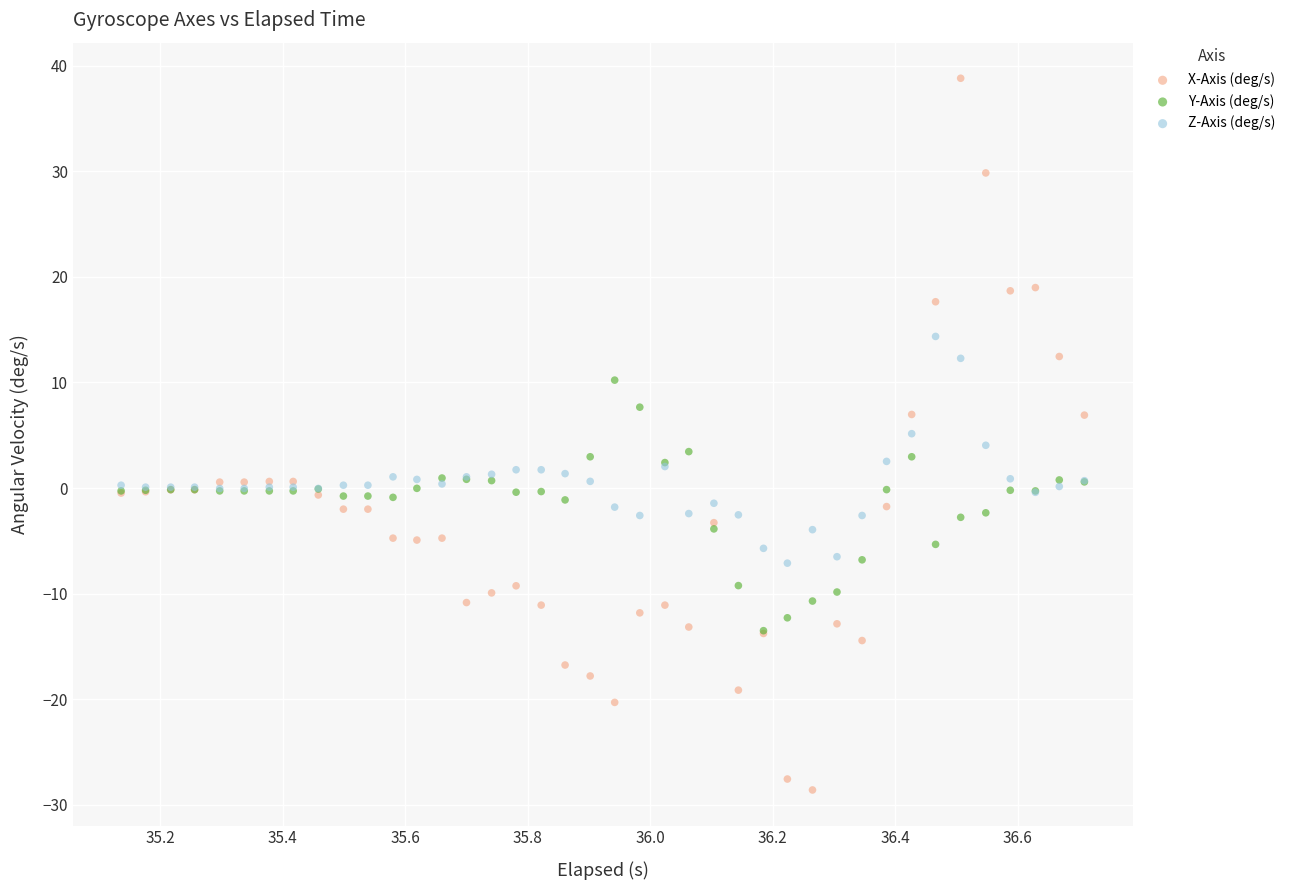

What are all the series names shown in the legend?

X-Axis (deg/s), Y-Axis (deg/s), Z-Axis (deg/s)